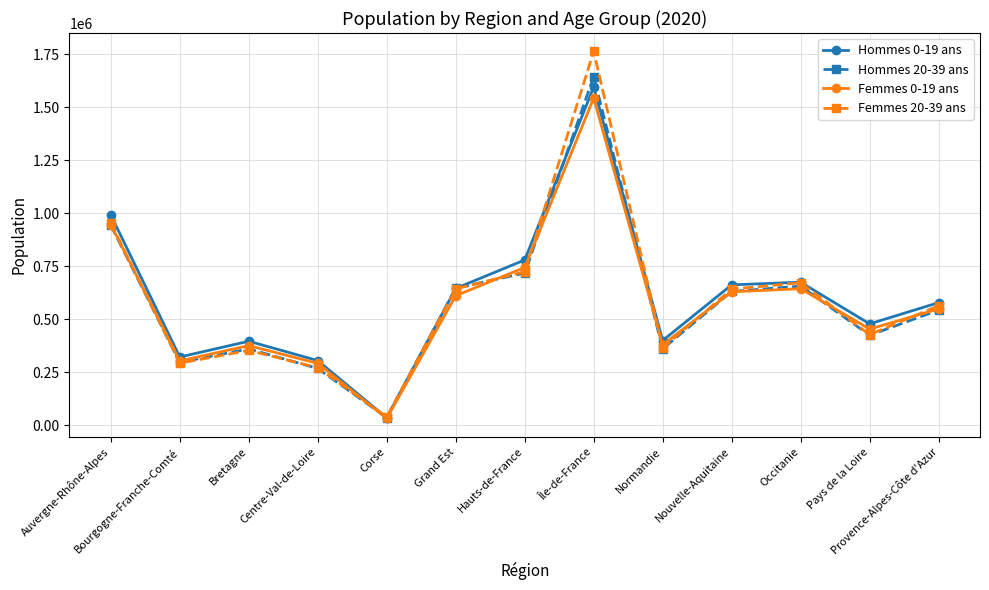

The value of Hommes 20-39 ans at Hauts-de-France is 718559. True or false?

True